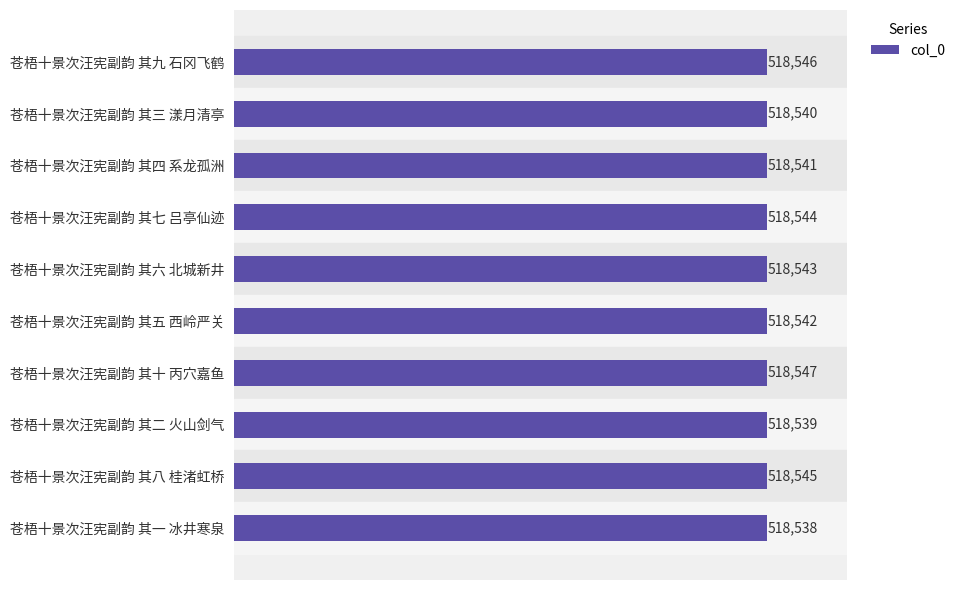

How many bars are there in total?

10